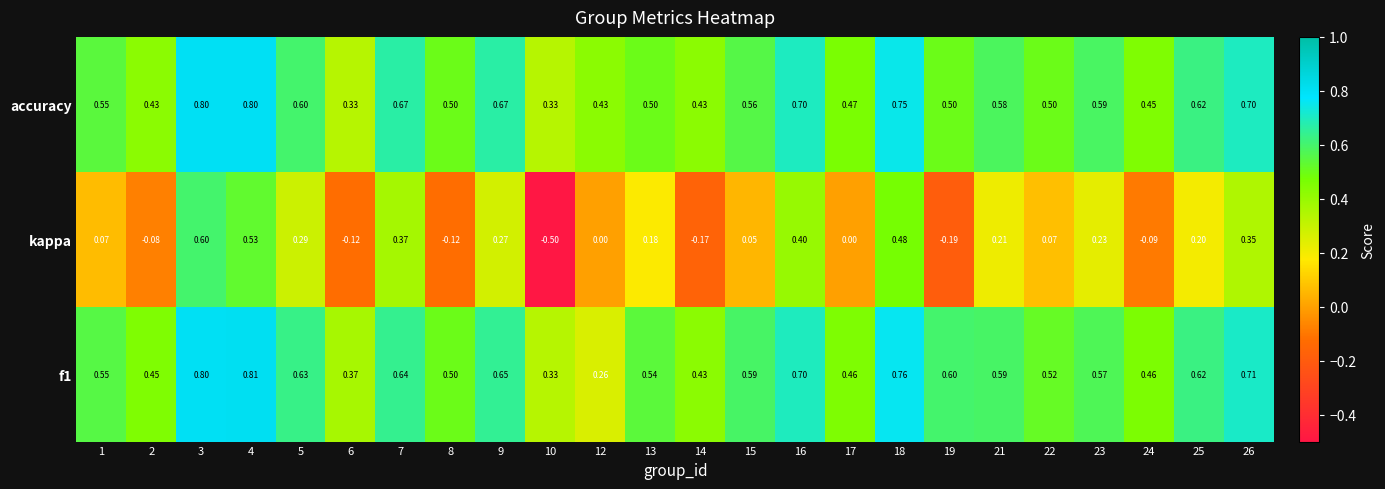

At which category is the sum across all series the highest?

3